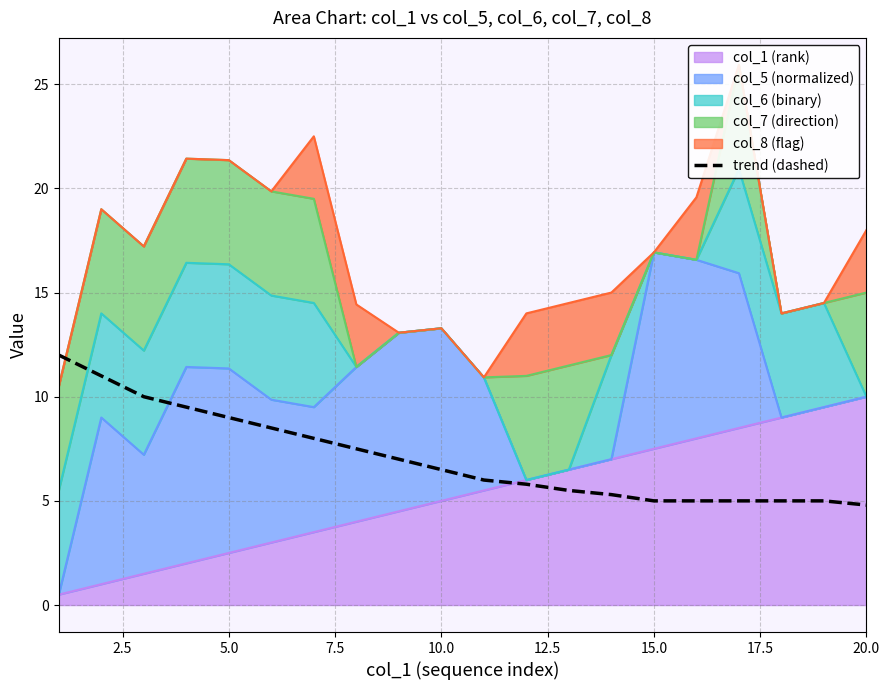

What is the average value?

7.1